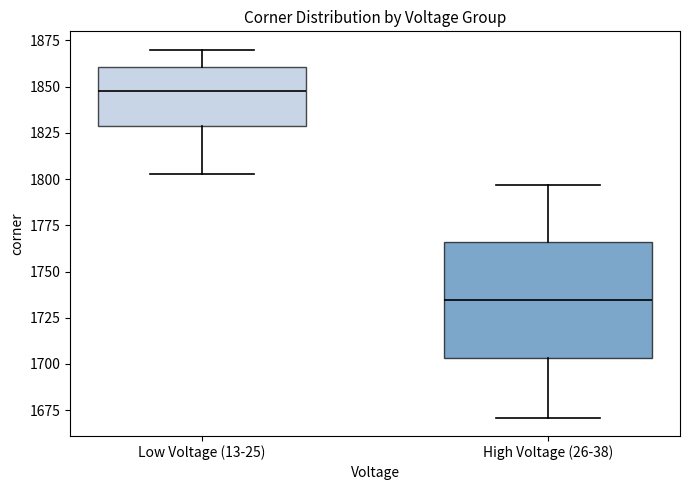

Reading left to right, read every box against the y-axis: the position of its median line, the range the box covers, and the ends of its whiskers. The values are not printed on the chart, so give them approximately, as read against the axis.

Low Voltage (13-25): median 1850, box 1830 to 1860, whiskers 1805 to 1870
High Voltage (26-38): median 1735, box 1705 to 1765, whiskers 1670 to 1795